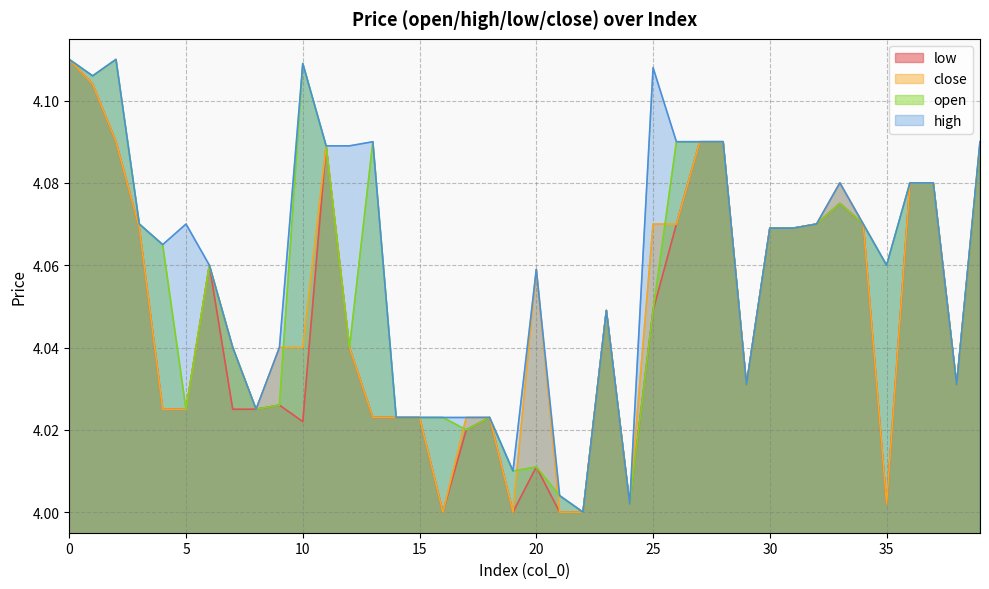

The value of high at 34 is 4.1. True or false?

True